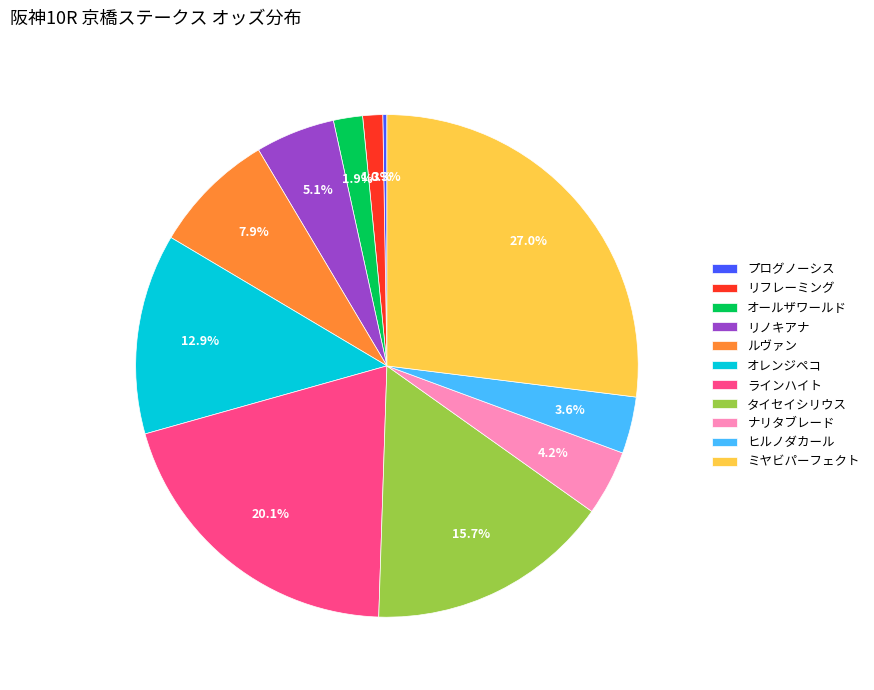

What percentage is NOT represented by ミヤビパーフェクト?

73.0%